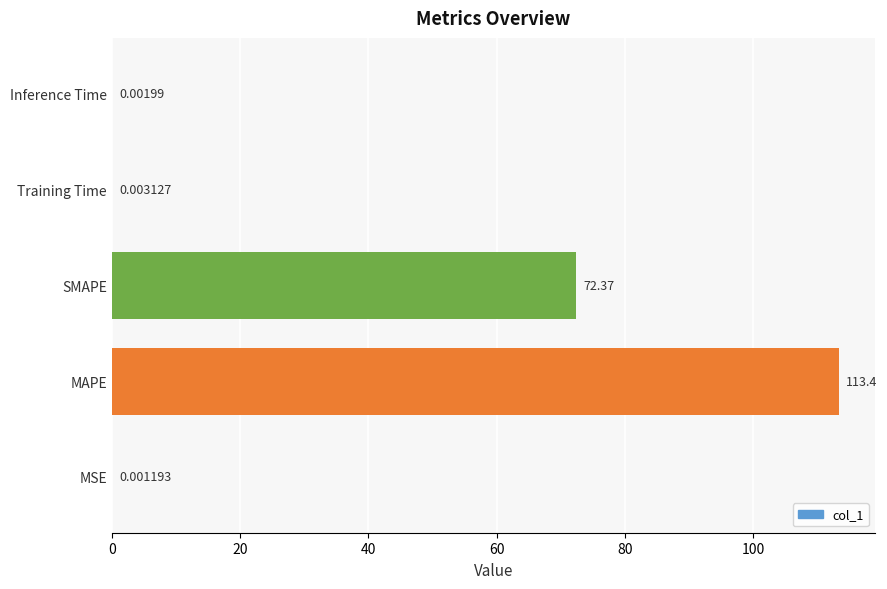

What is the maximum value shown in the chart?

113.4